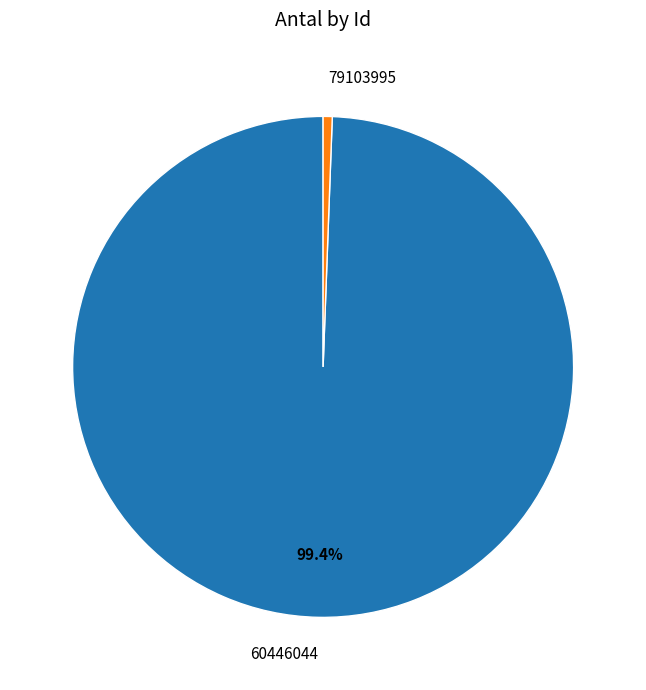

Does any single category account for the majority?

Yes